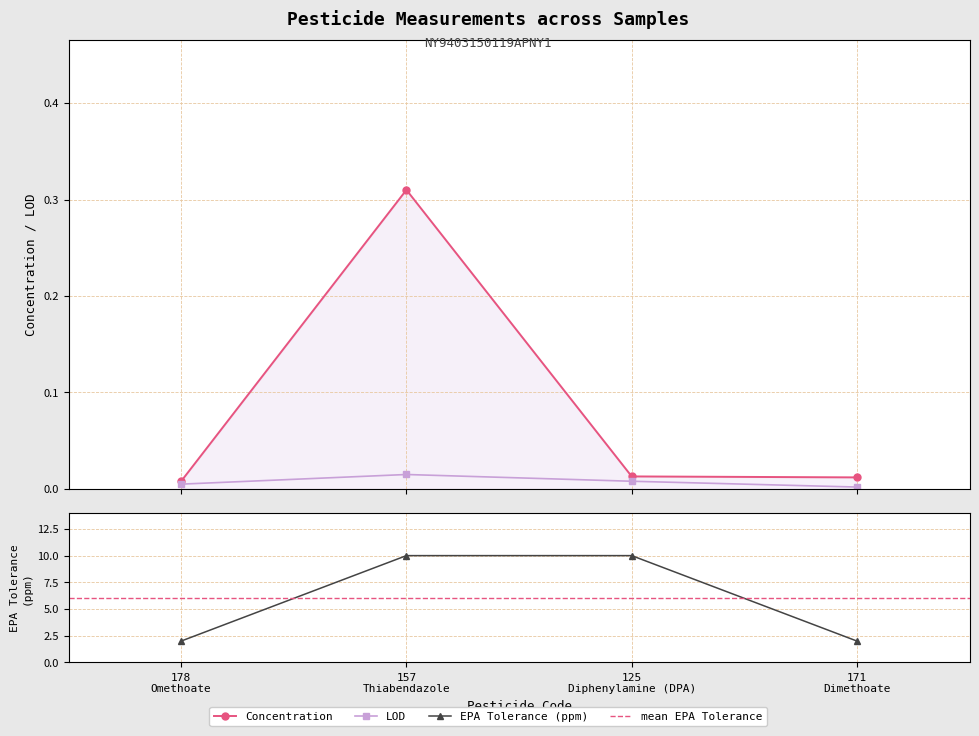

What is the spread (max minus min) of values at 157 Thiabendazole?

10.0